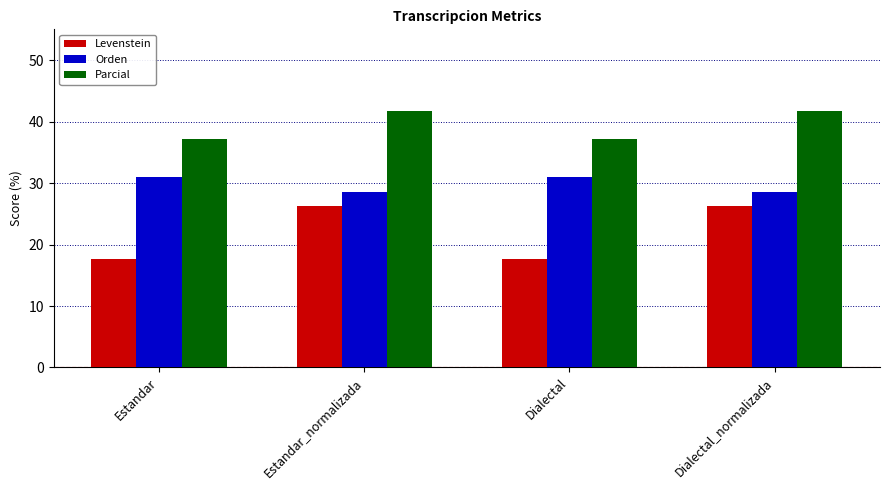

What is the label of the 4th bar from the left?

Dialectal_normalizada